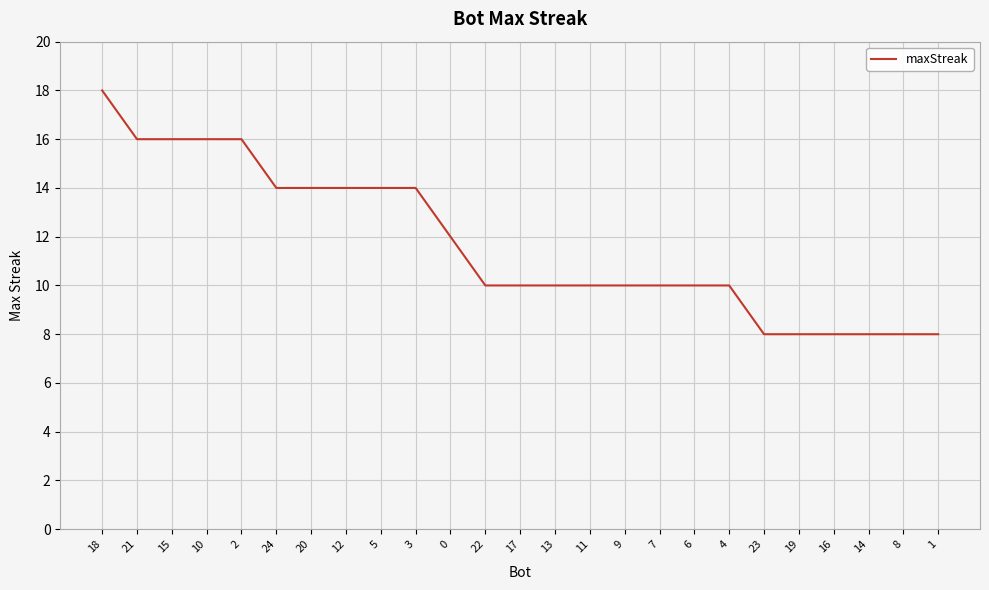

Approximately how many times larger is the value at 2 compared to 22?

1.6